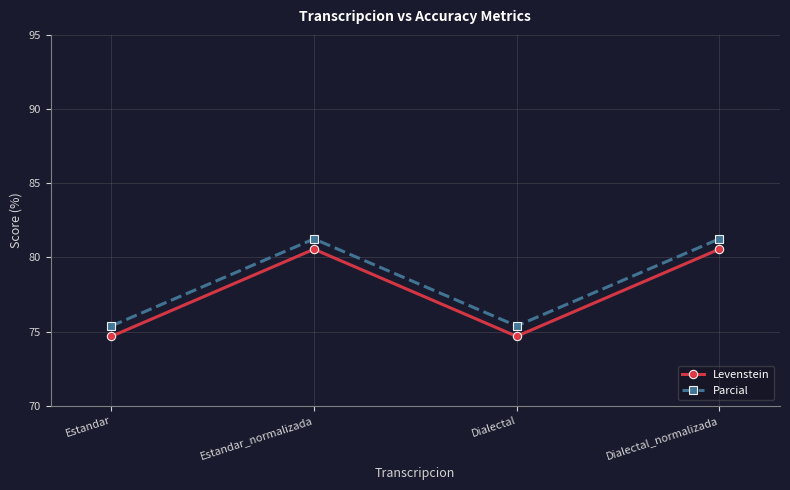

How many interior local valleys does the Parcial series have?

1